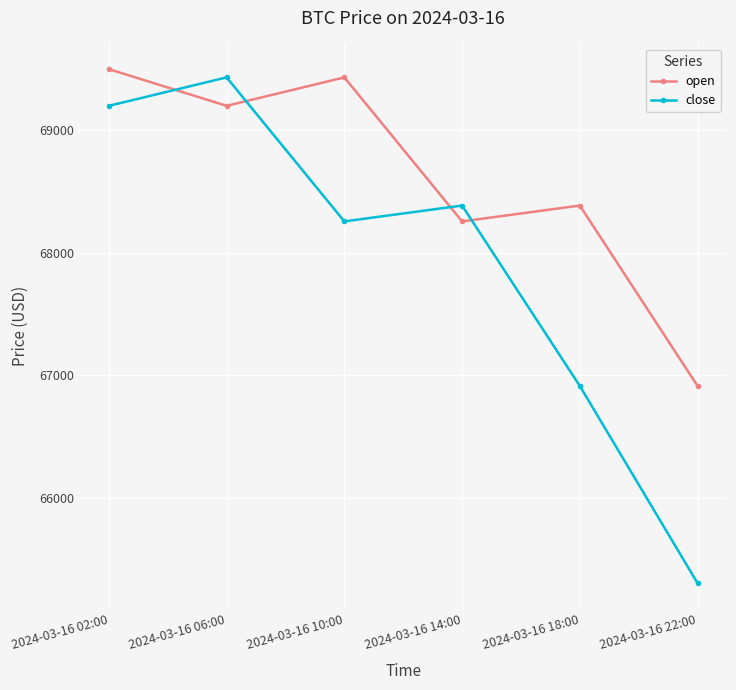

What is the label of the 5th point from the right?

2024-03-16 06:00